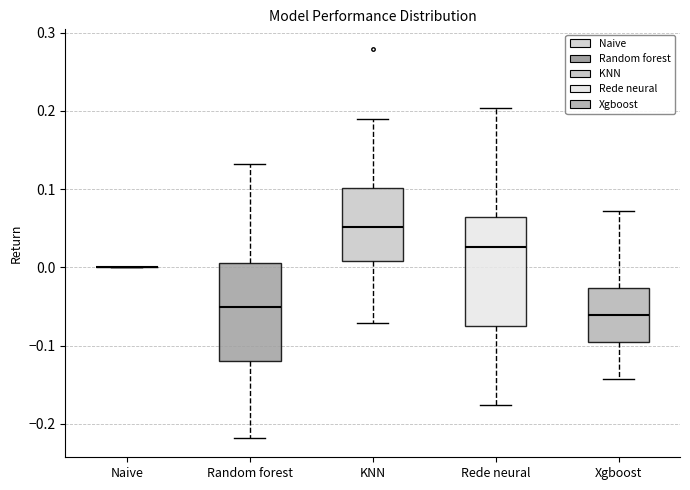

Where does the lower whisker of the box for KNN end on the y-axis? The values are not printed on the chart, so give them approximately, as read against the axis.

-0.07